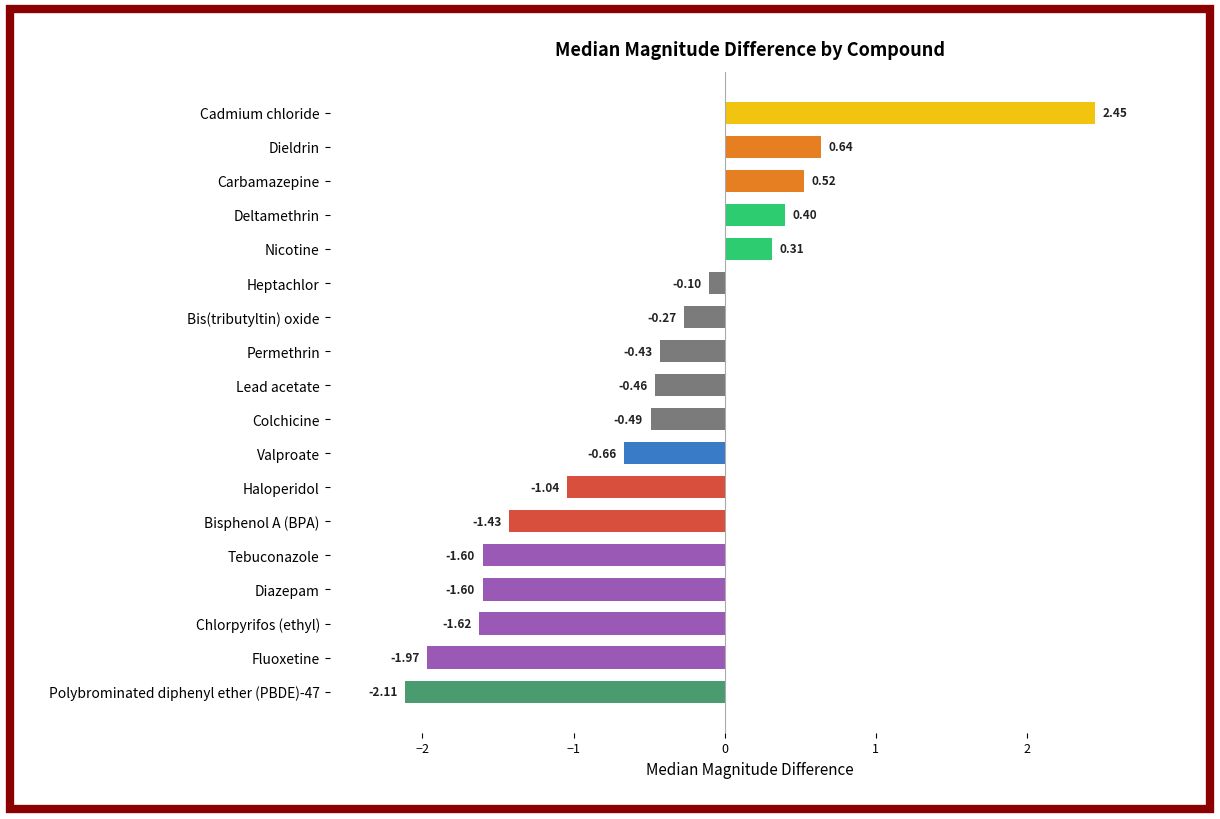

At which category does the chart reach its peak across all series?

Cadmium chloride